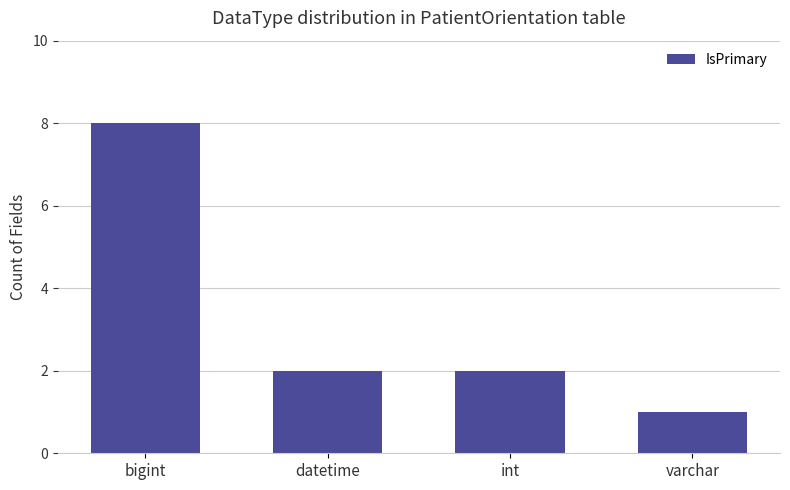

How many data points does each series have?

4